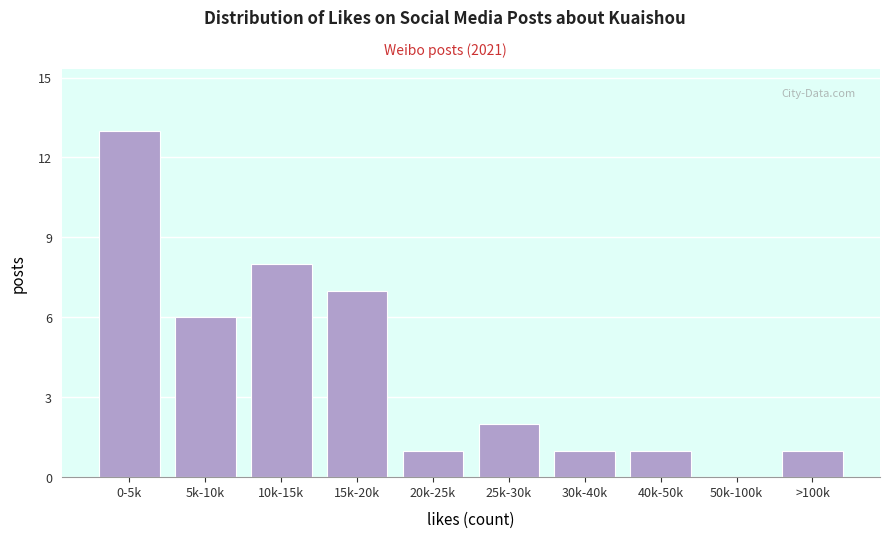

Reading left to right, transcribe all the data shown in this chart.

0-5k=13	5k-10k=6	10k-15k=8	15k-20k=7	20k-25k=1	25k-30k=2	30k-40k=1	40k-50k=1	50k-100k=0	>100k=1